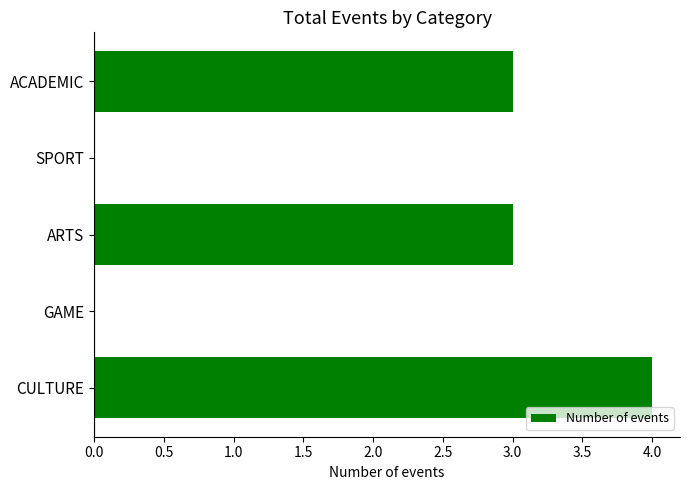

What is the change in value from ARTS to CULTURE?

+1